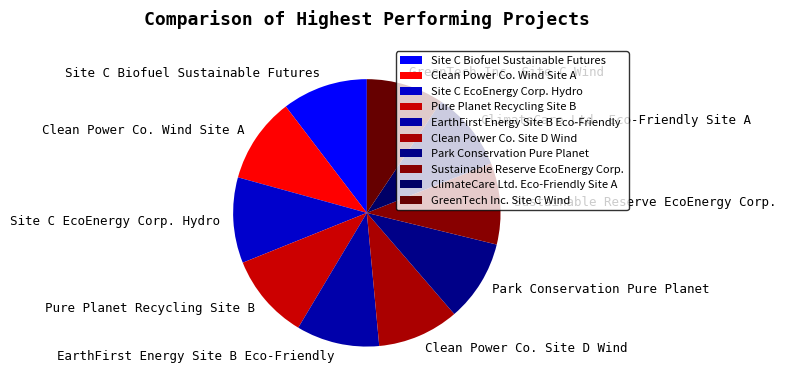

True or false: Clean Power Co. Wind Site A accounts for 1% of the total.

False